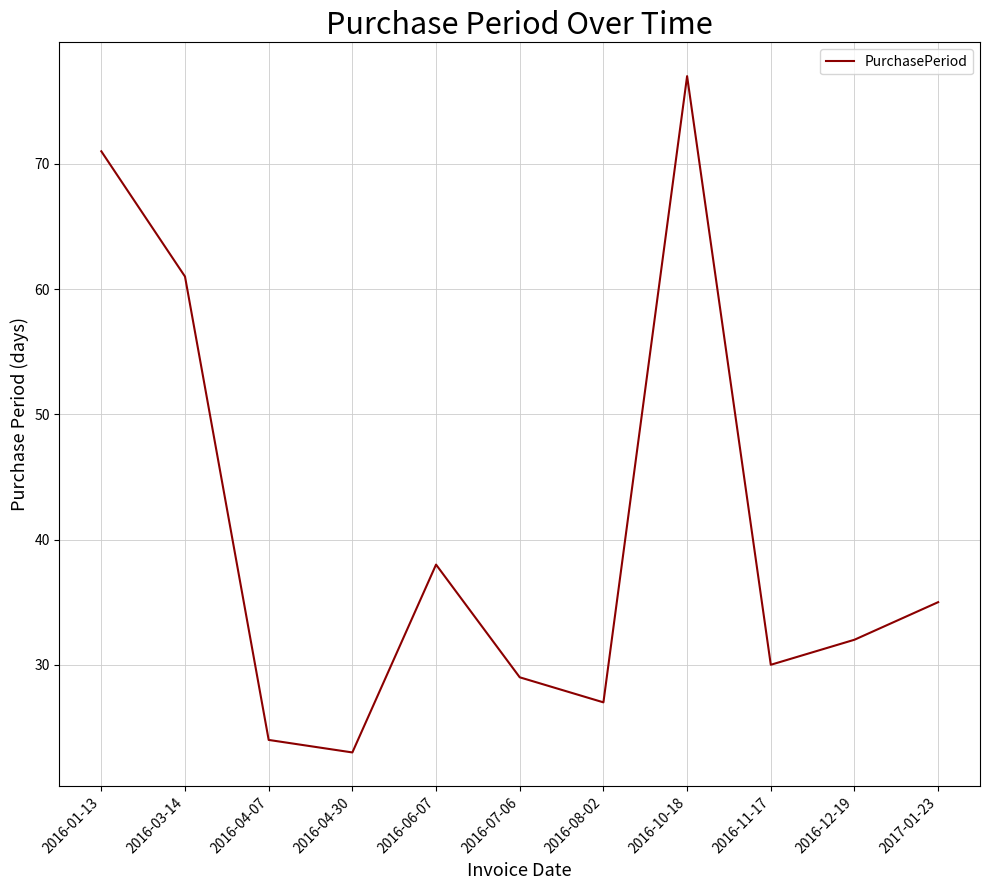

Does the chart display data point markers on the line(s)?

No